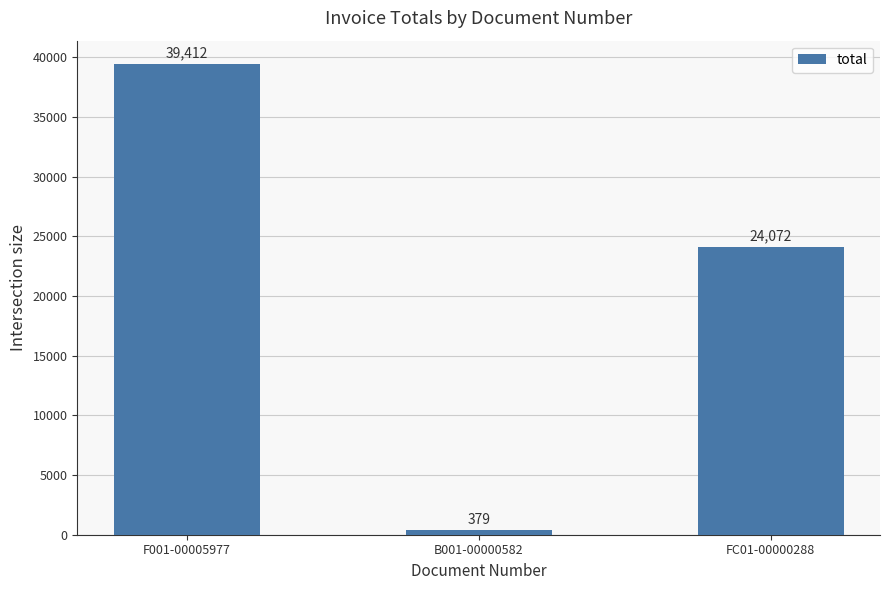

Where is the data nearest to the value 19895?

FC01-00000288